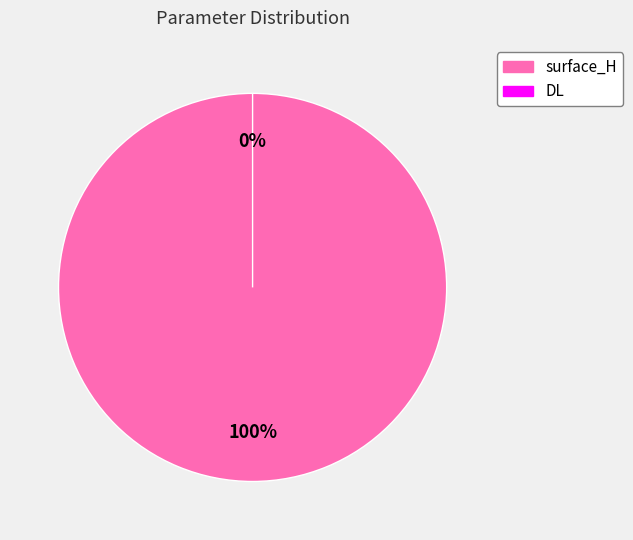

How many segments does this pie chart have?

2